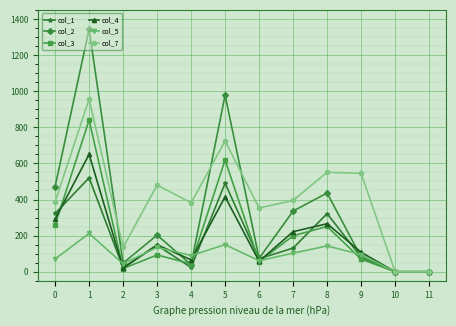

Rank the series by their maximum value, from lowest to highest.

col_5, col_1, col_4, col_3, col_7, col_2